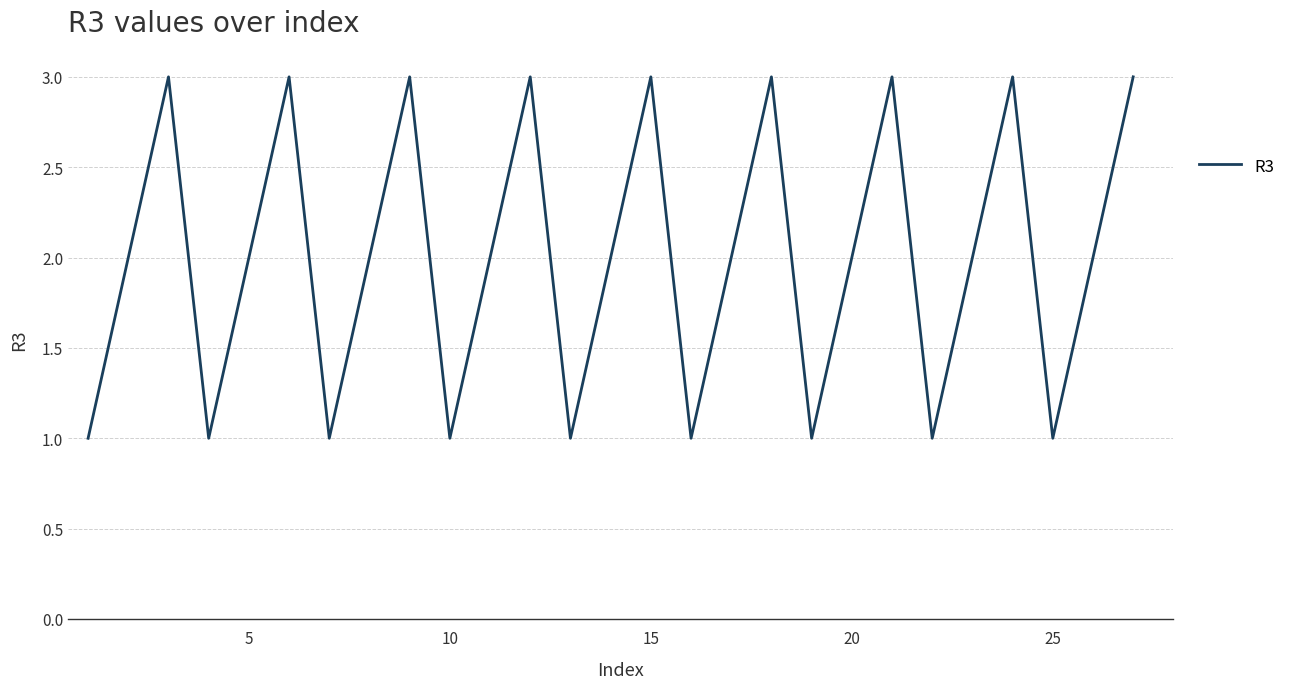

What is the greatest value displayed?

3